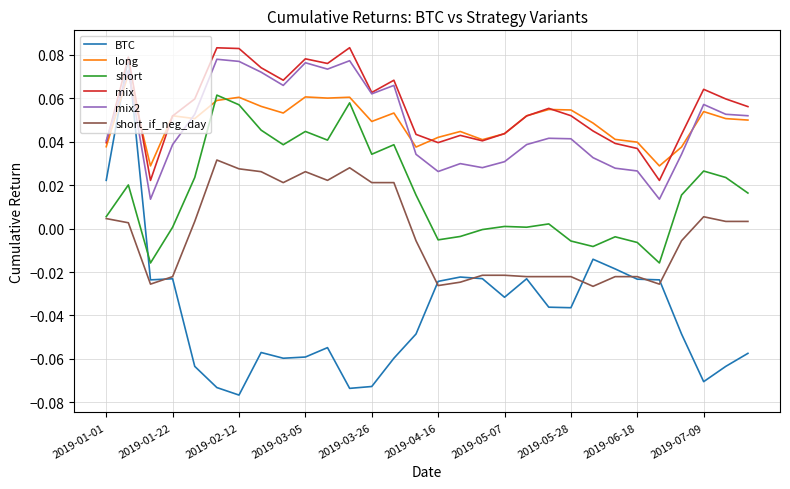

True or false: BTC and short_if_neg_day intersect in this chart.

True